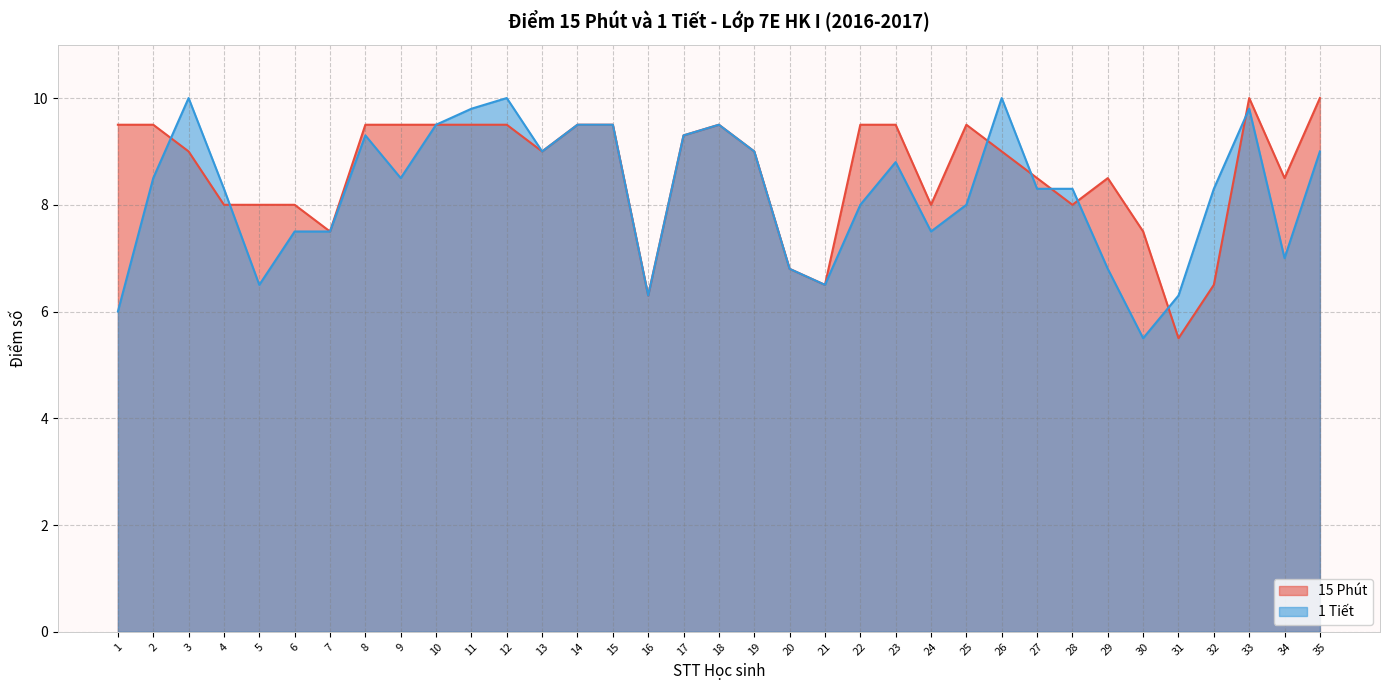

Does the chart display data point markers on the line(s)?

No